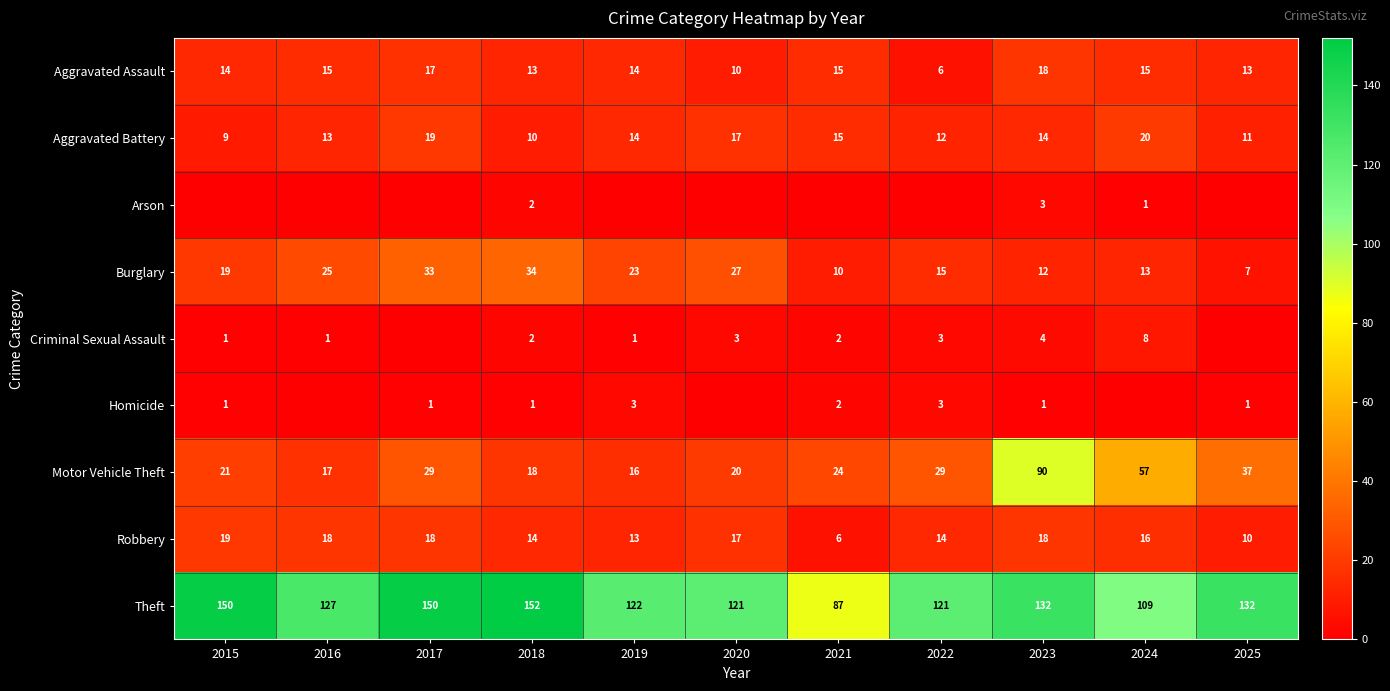

Is it true that Robbery equals 17 at 2020?

True